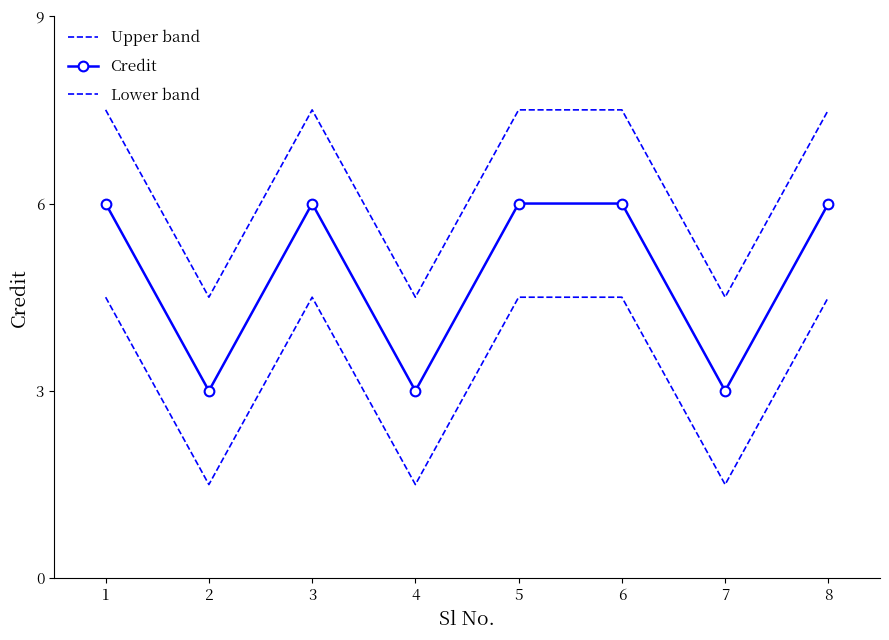

At which category is the sum across all series the highest?

1